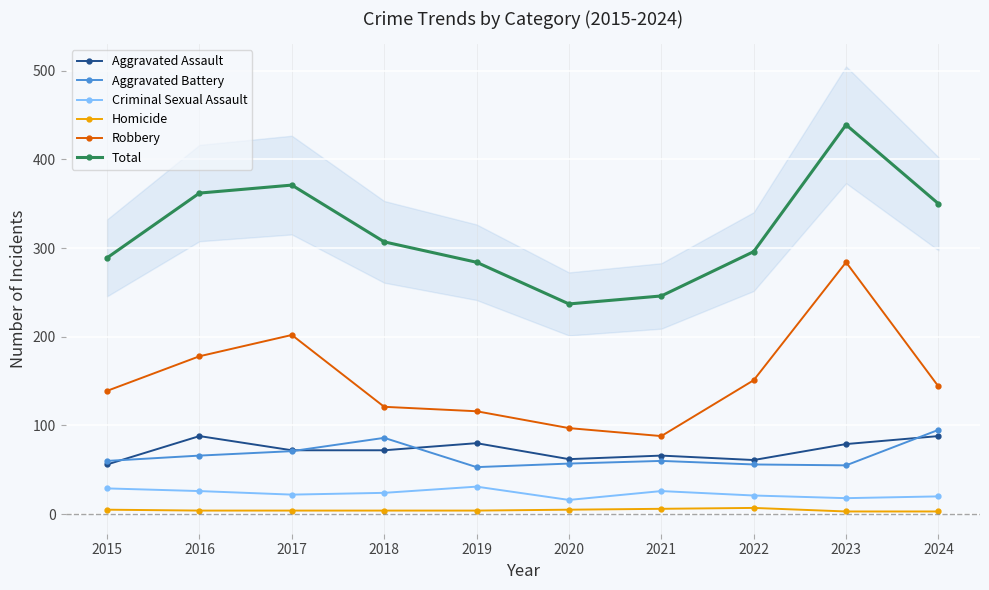

True or false: Aggravated Battery and Robbery cross at least once.

False